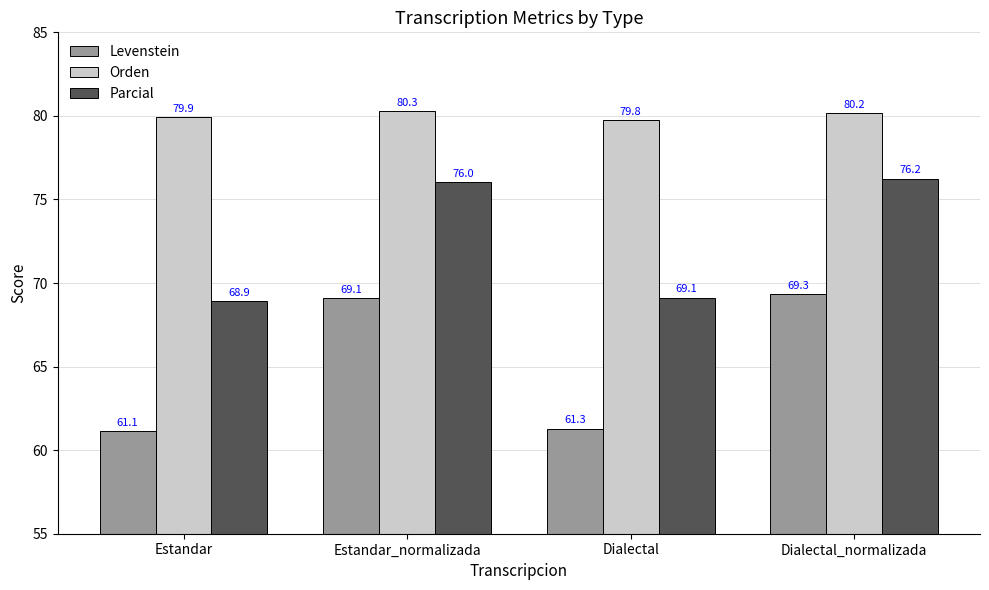

What is the average value of the Parcial series?

72.6